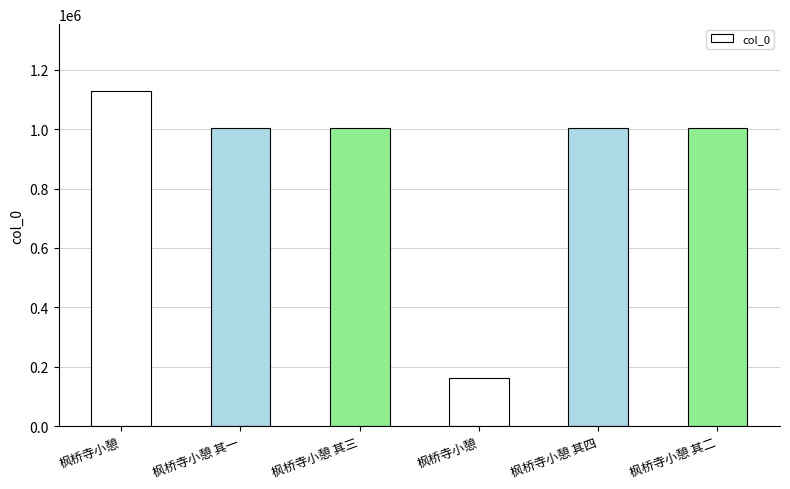

What is the sum of the values at 枫桥寺小憩 其二 and 枫桥寺小憩 其四?

2007763